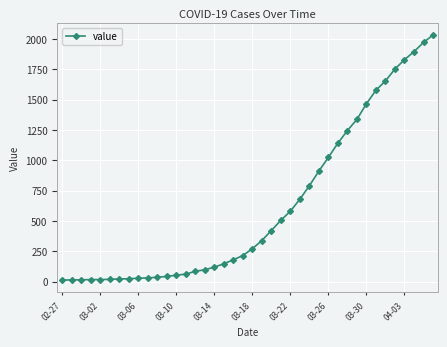

What is the average value?

616